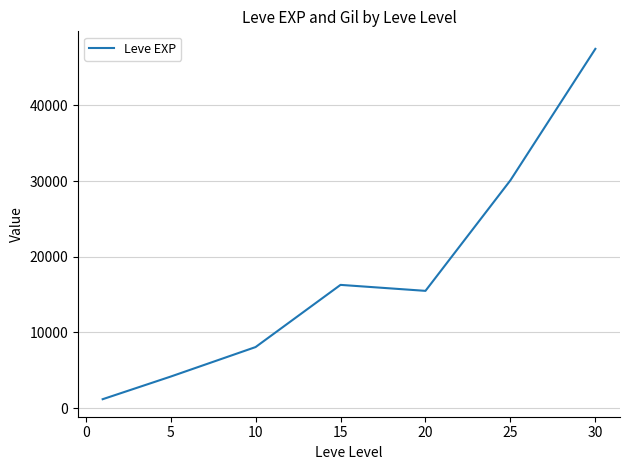

What is the average value?

17543.0